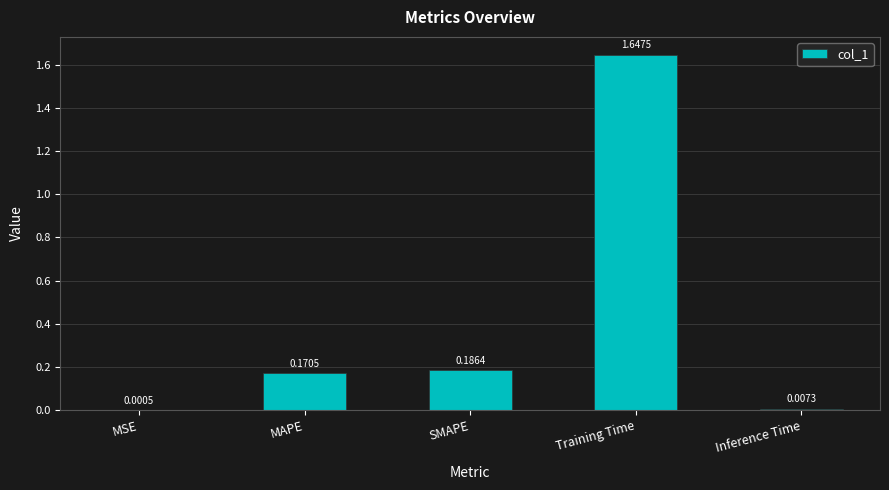

Which category has the highest value across all series?

Training Time